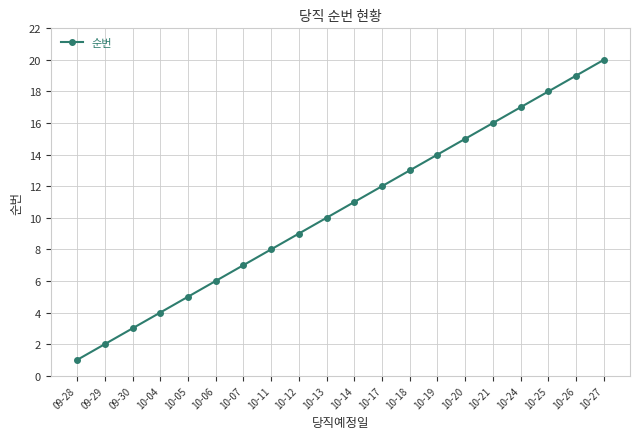

True or false: the data shows 4 at 10-04.

True